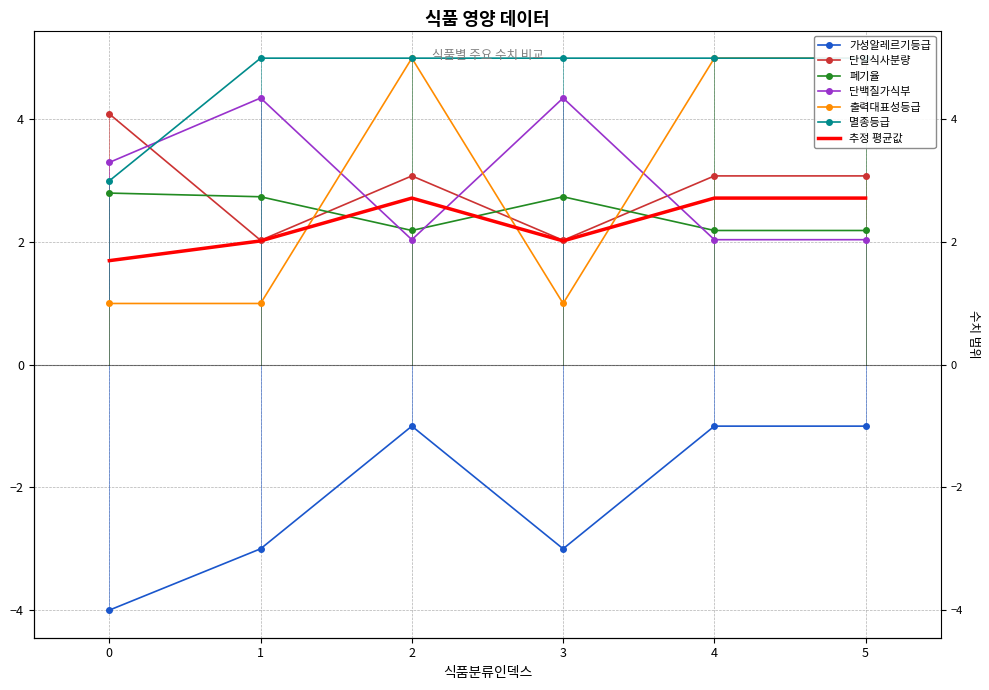

Where is the first local maximum for 단일식사분량?

2